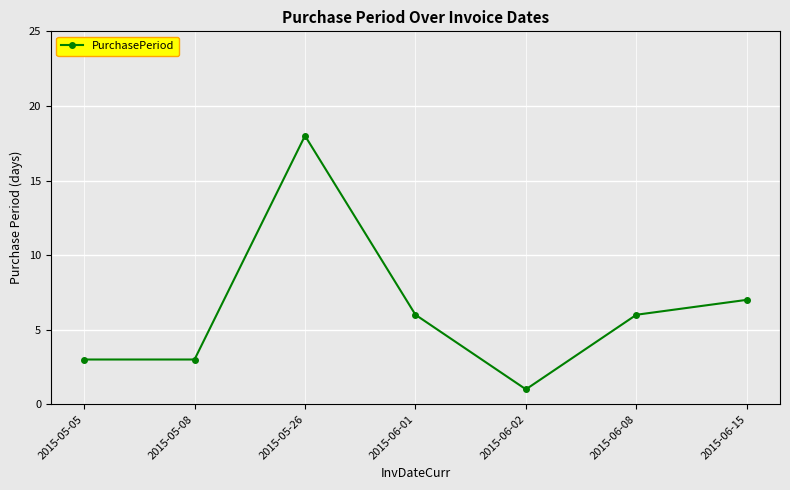

What is the sum of all values?

44